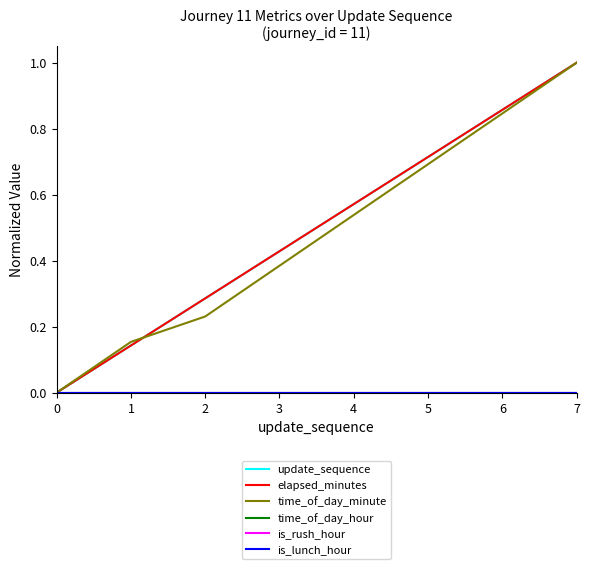

Does the chart display data point markers on the line(s)?

No